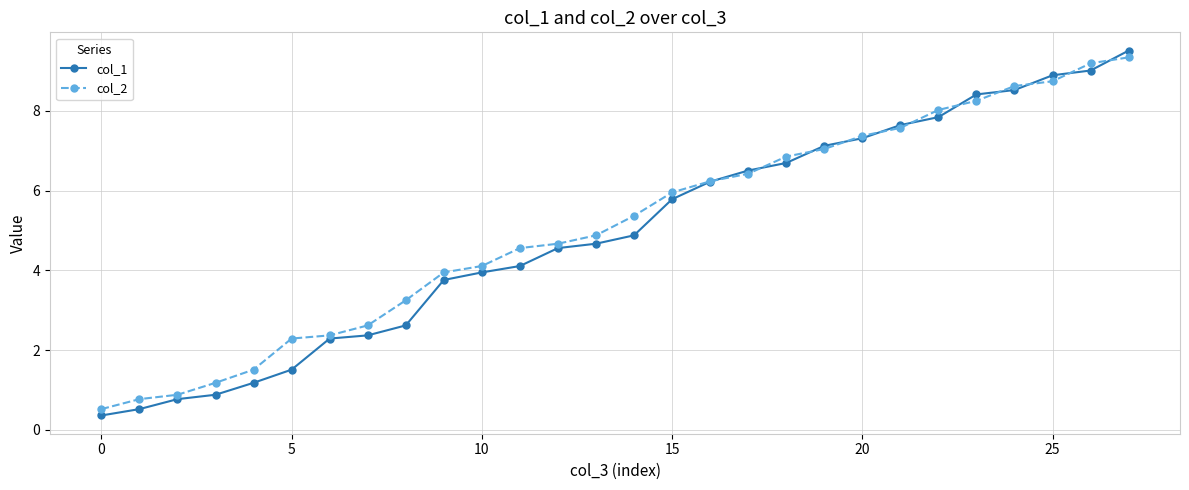

What is the value of the col_2 point at the 4th from the left?

1.2